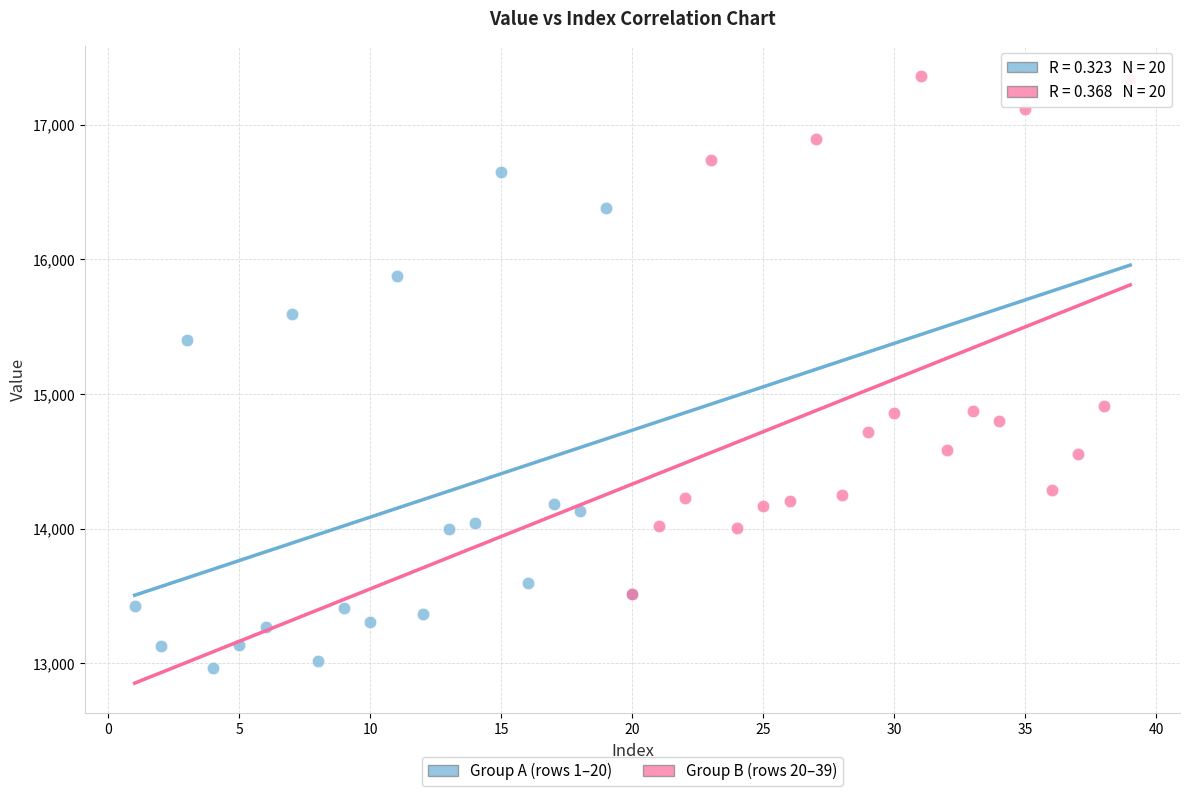

Which series has the widest spread of Y values?

Group B (rows 20–39)